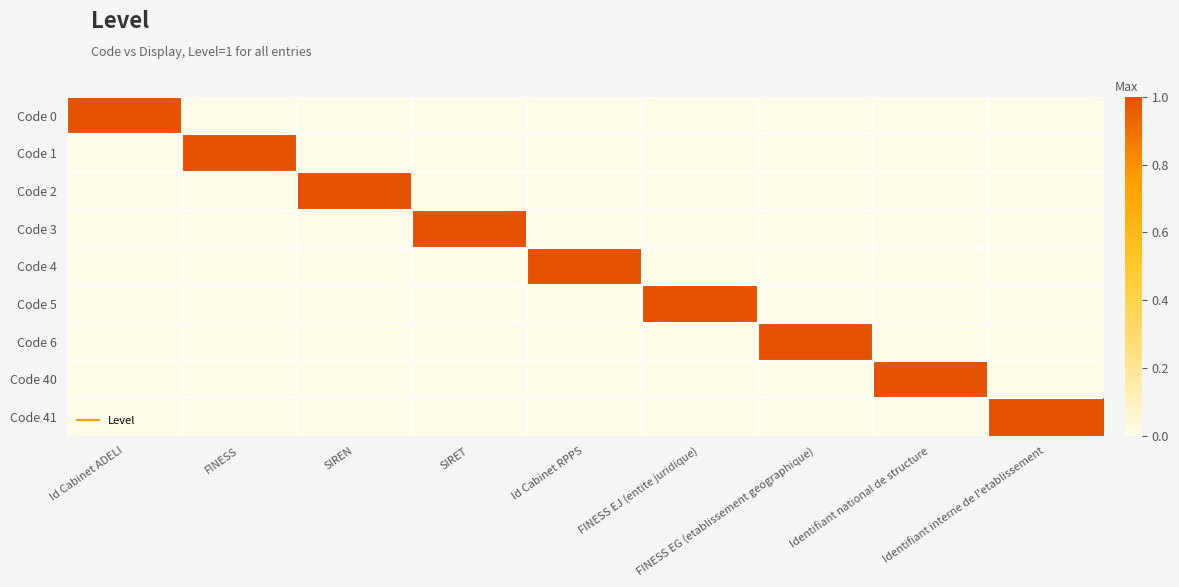

How many categories are shown in the chart?

9